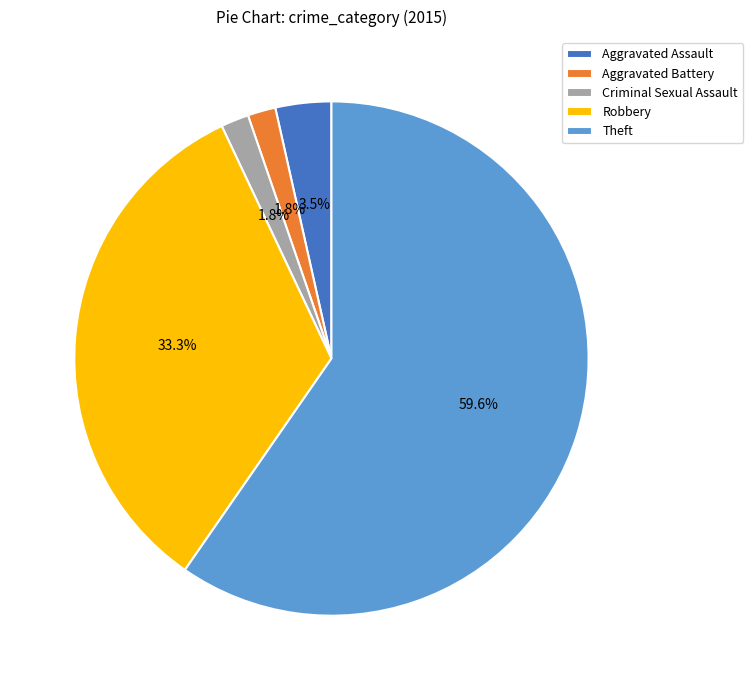

Which category accounts for the majority?

Theft